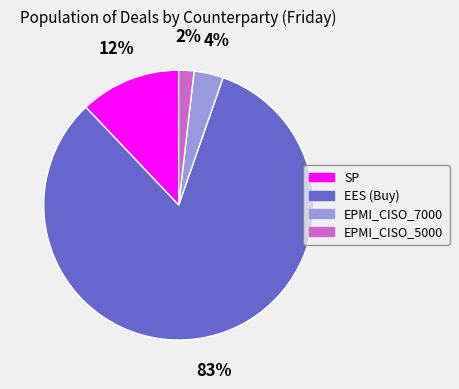

What percentage is the EPMI_CISO_7000 slice, to the nearest percent?

4%